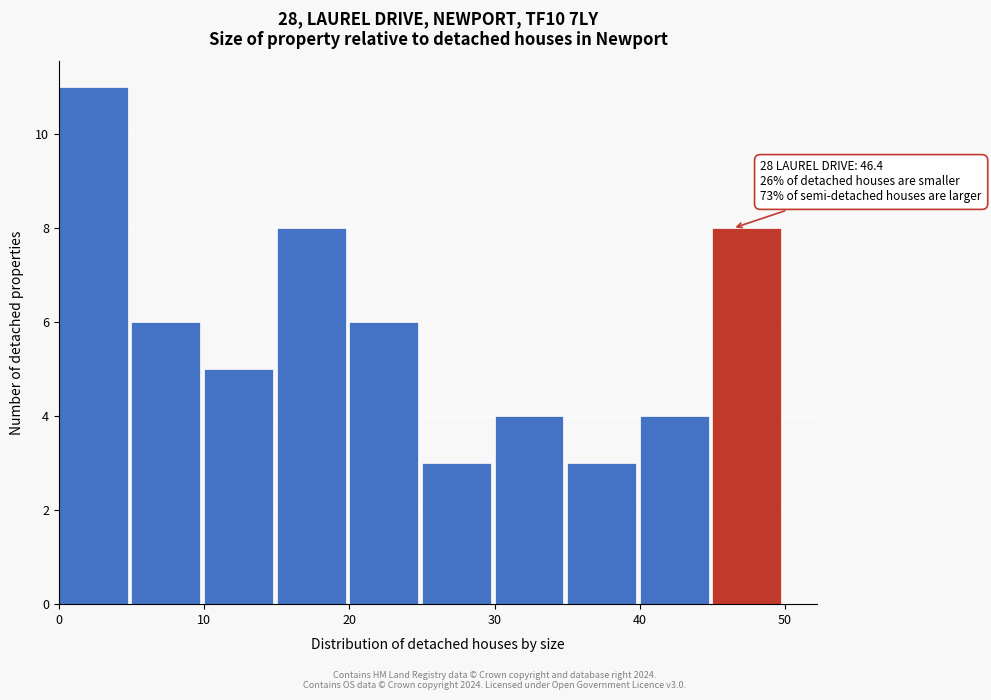

Which range on the x-axis has the tallest bar?

0 to 5